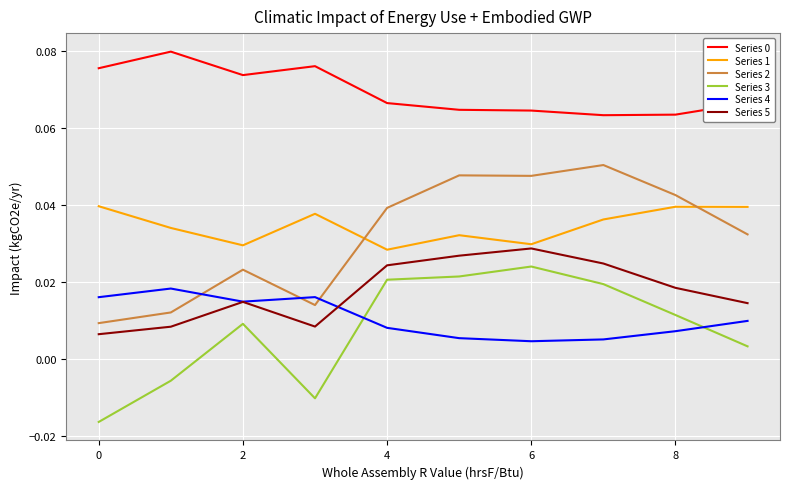

True or false: Series 3 and Series 4 cross at least once.

True